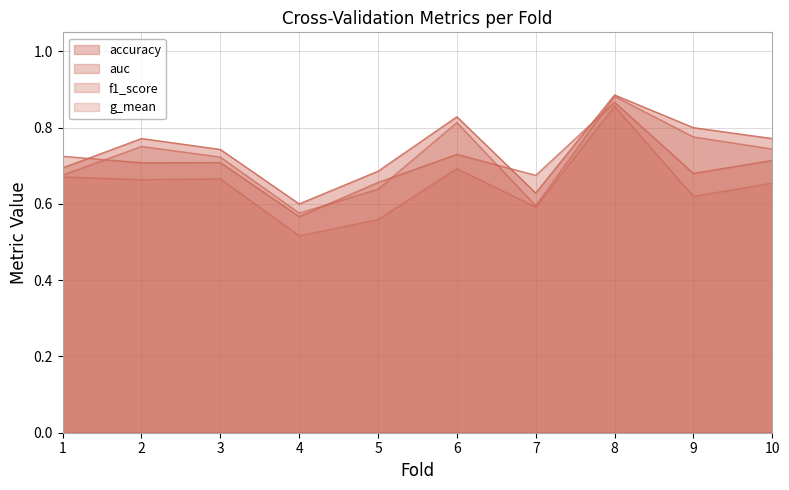

How many categories are shown in the chart?

10